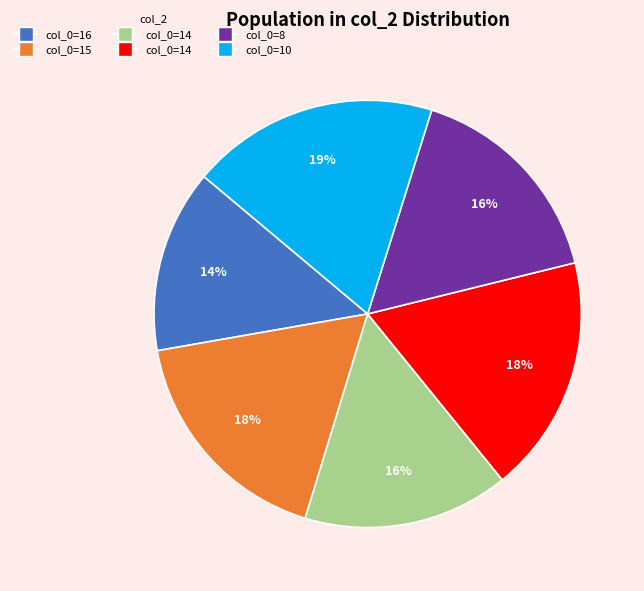

To the nearest percent, what is the average slice percentage?

17%